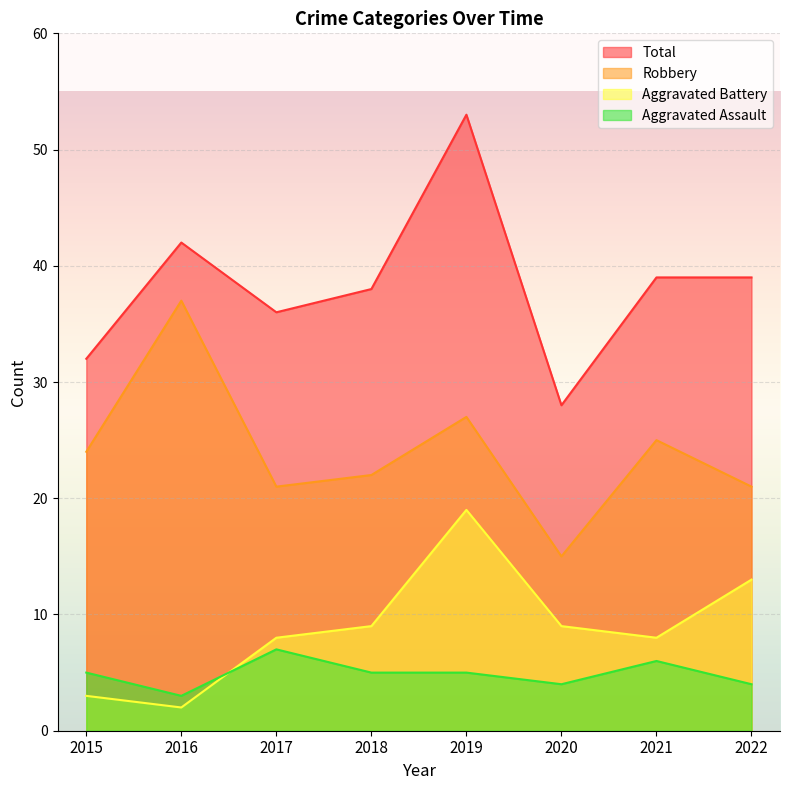

What is the difference between the highest and lowest values at 2016?

40